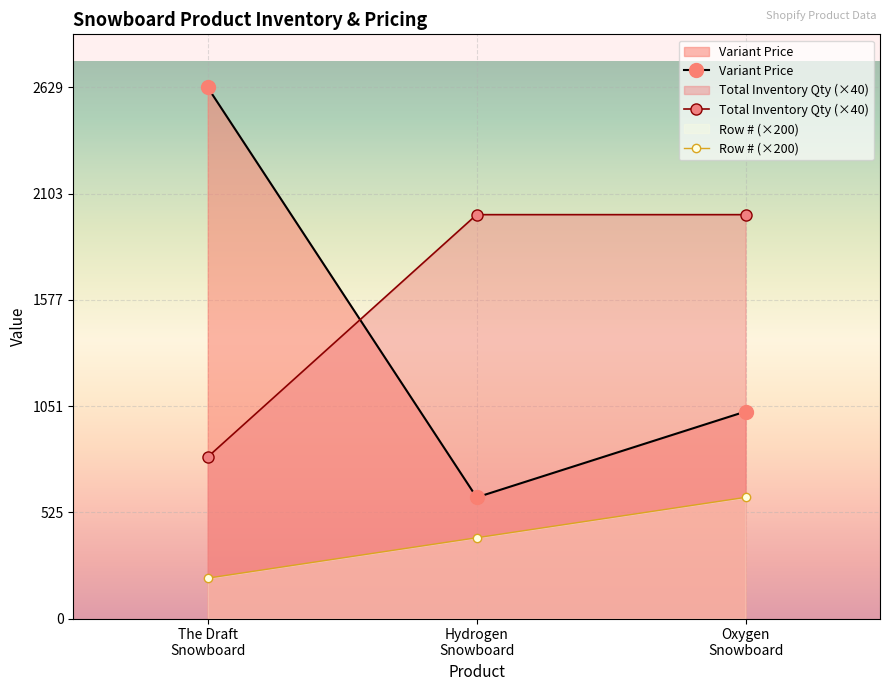

How many lines are shown in the chart?

3